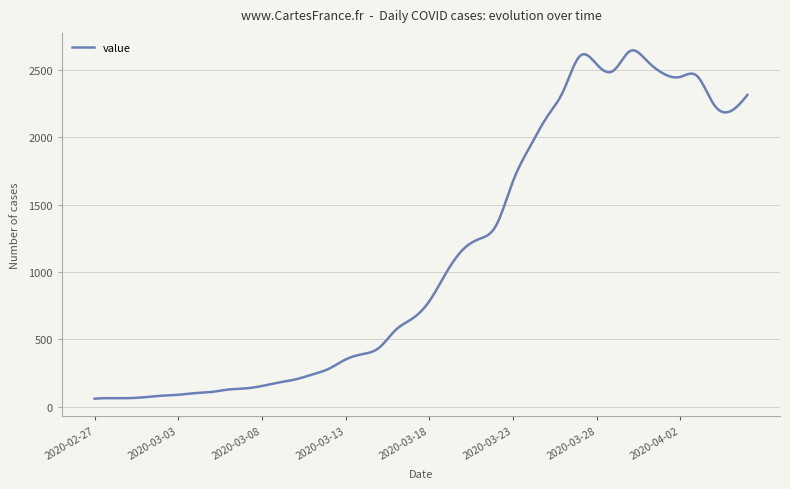

Is this an area chart (filled region under the line)?

No